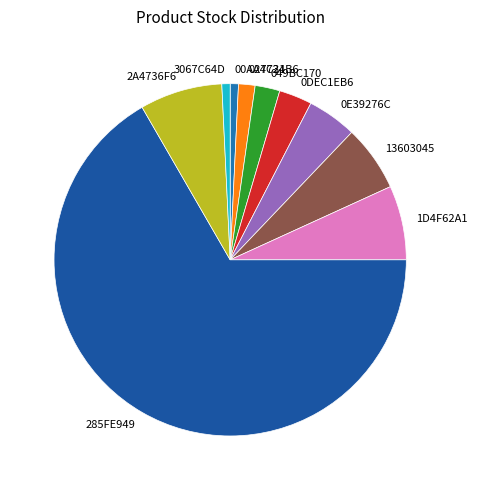

Combined, do 13603045 and 049BC170 account for over 50%?

No